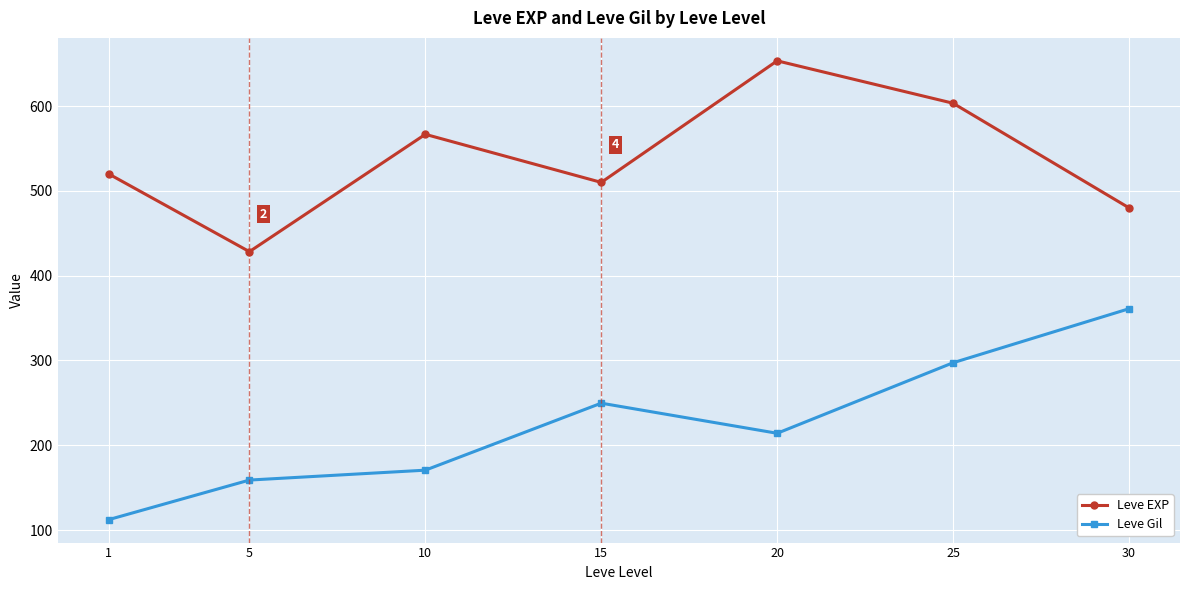

Rank the series at 5 from highest to lowest value.

Leve EXP, Leve Gil